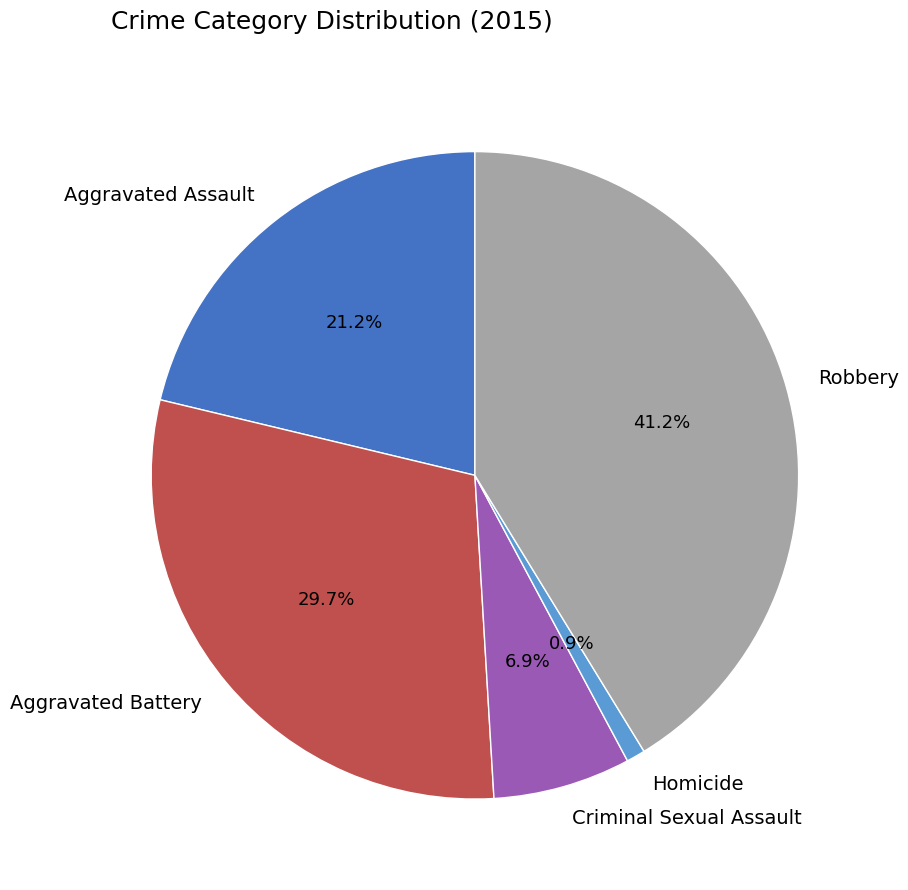

What percentage do Aggravated Battery and Criminal Sexual Assault together represent?

36.6%